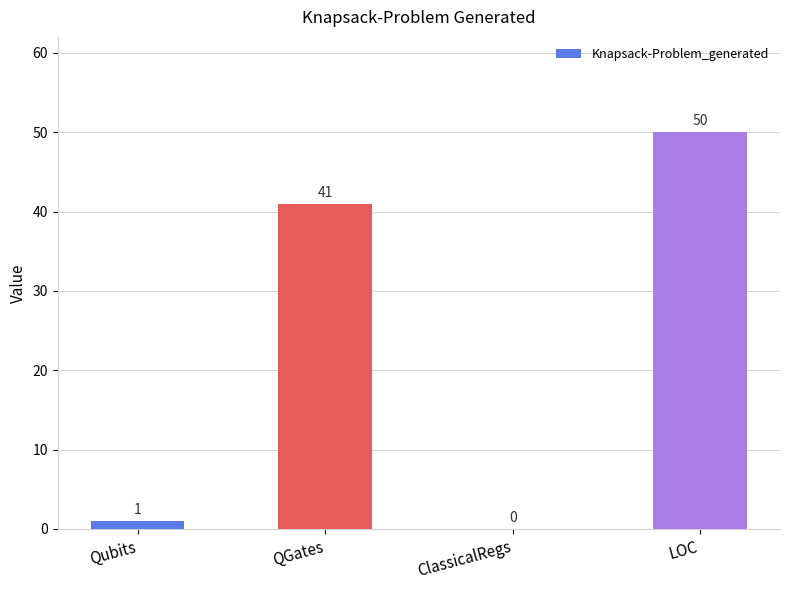

Is it true that the value at ClassicalRegs is 0?

True